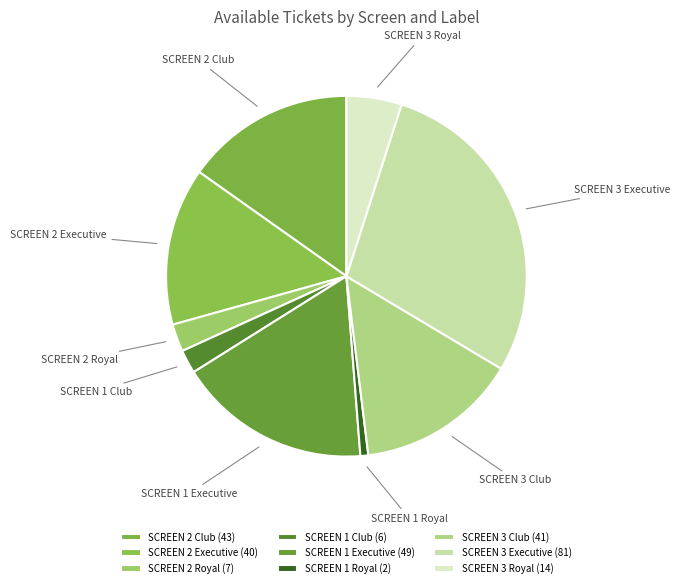

Is SCREEN 2 Executive the majority of the pie?

No